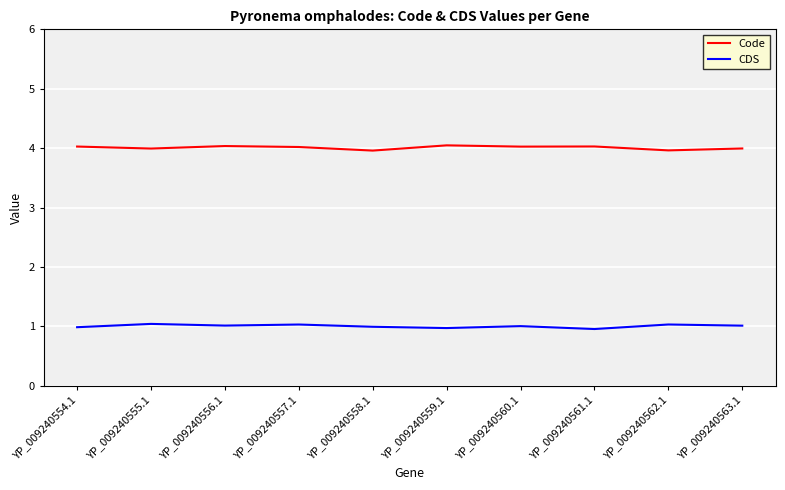

What position from the left is YP_009240557.1?

4